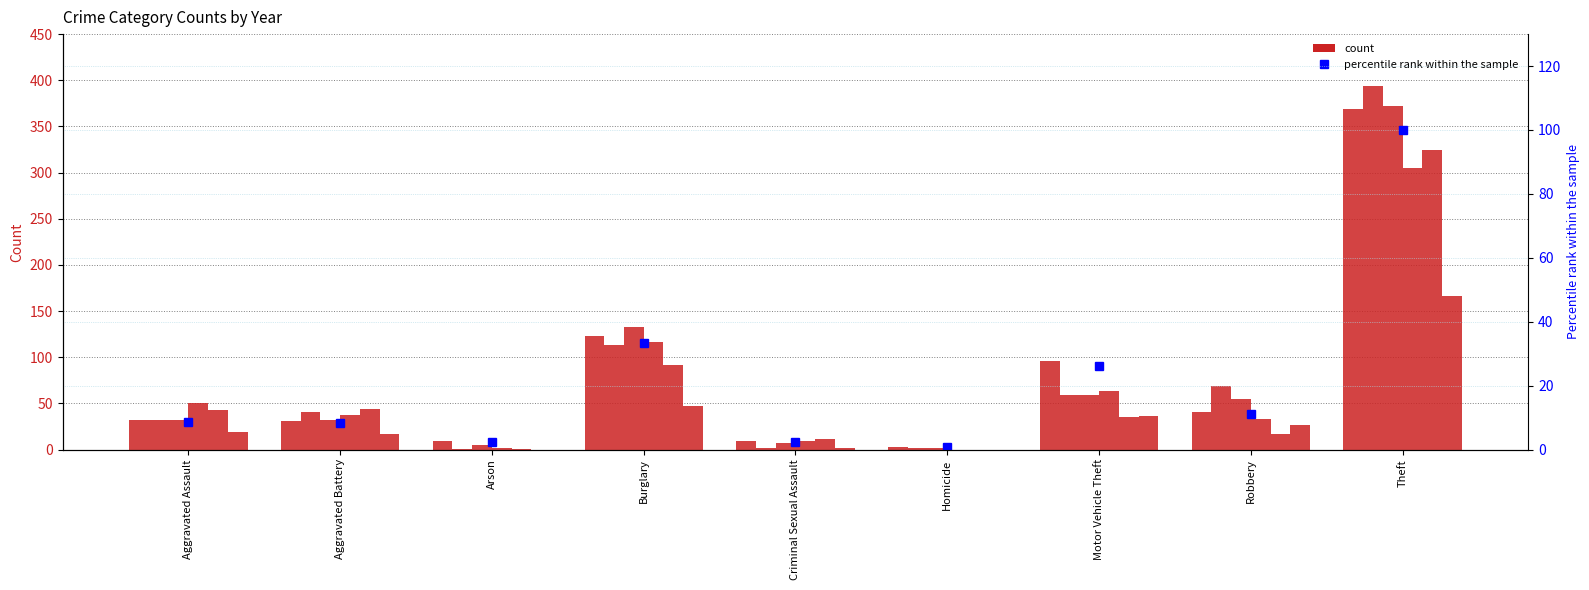

What position from the right is Burglary?

6